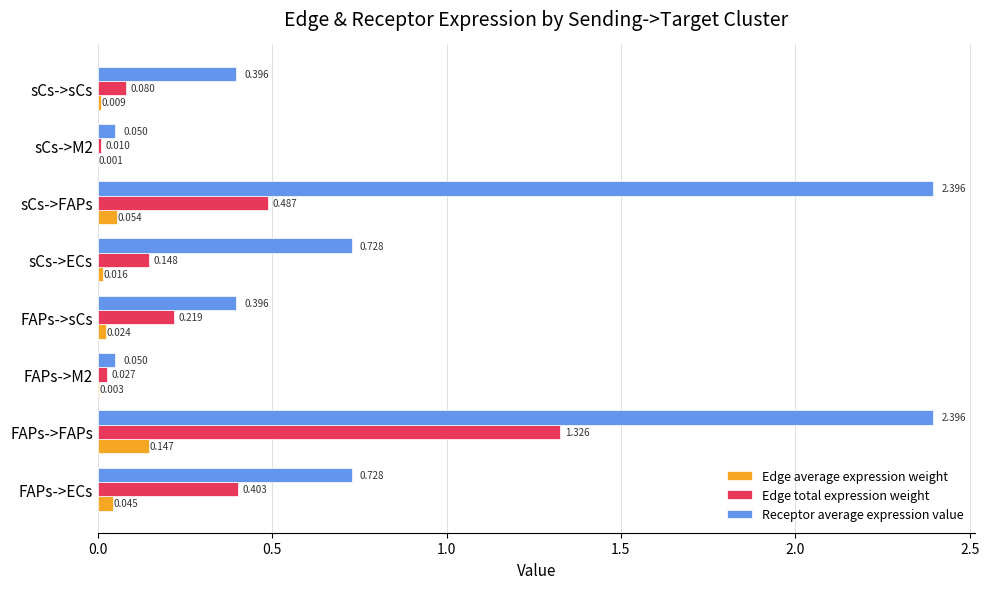

What are all the series names shown in the legend?

Edge average expression weight, Edge total expression weight, Receptor average expression value